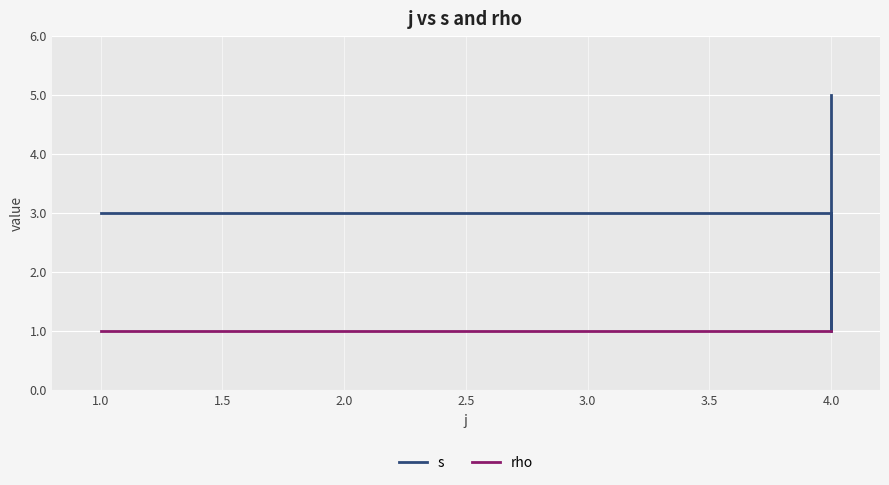

Which series changed the most between 1.0 and 2.0?

s